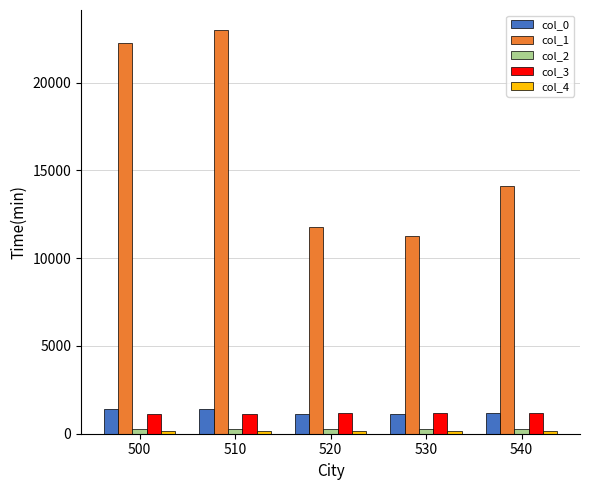

Is the value of col_2 at 500 greater than the value of col_1 at 510?

No